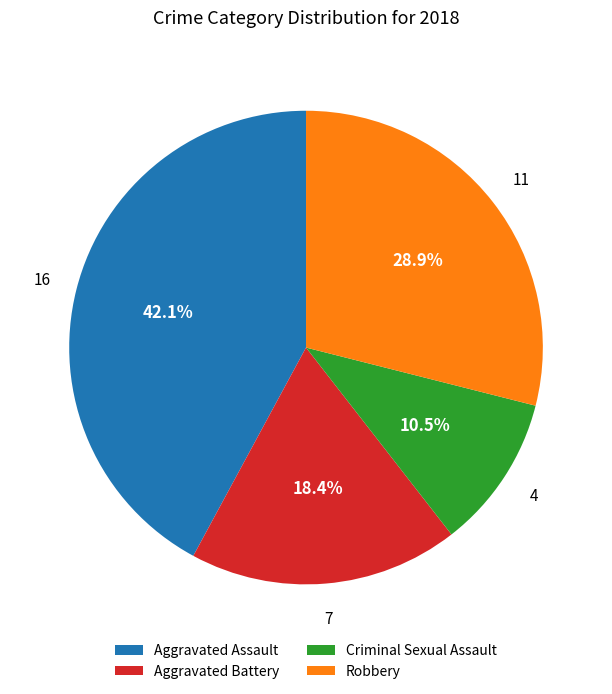

Combined, do Aggravated Assault and Robbery account for over 50%?

Yes